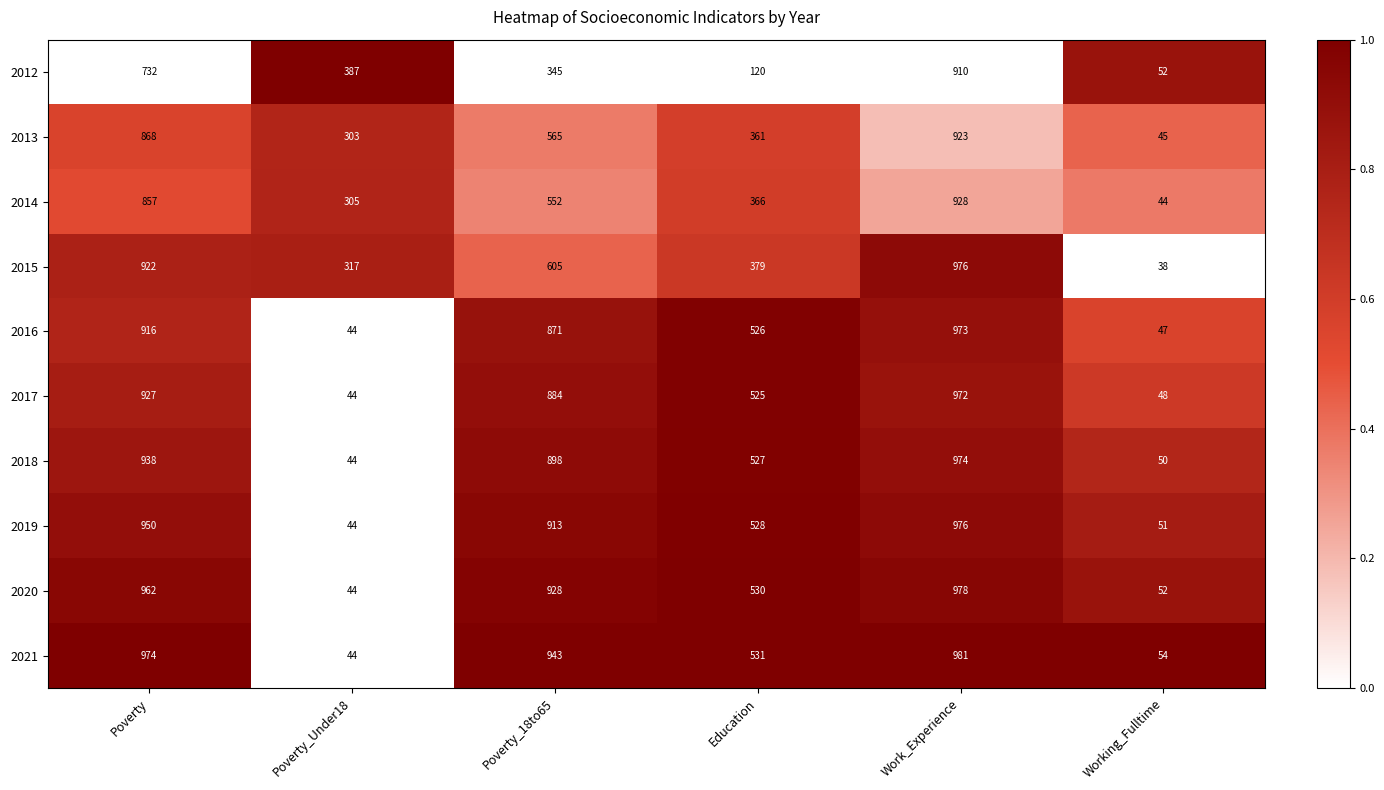

At which label is 2017 closest to 508?

Education